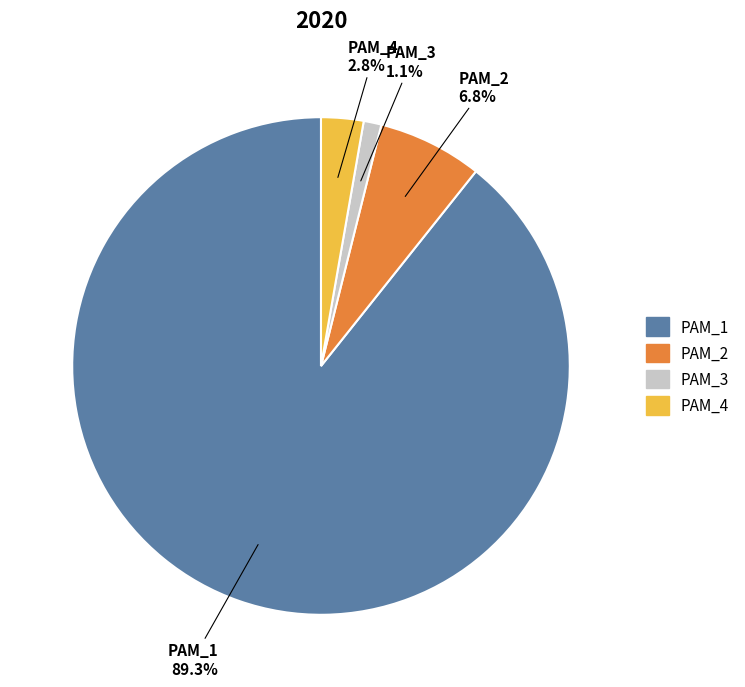

Rank the categories by value from highest to lowest.

PAM_1, PAM_2, PAM_4, PAM_3